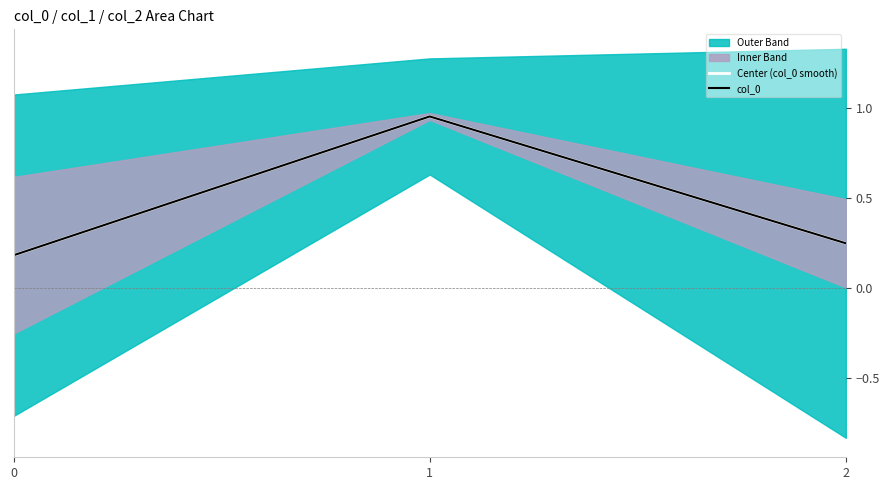

List the labels in order of Center (col_0 smooth) value, smallest first.

0, 2, 1